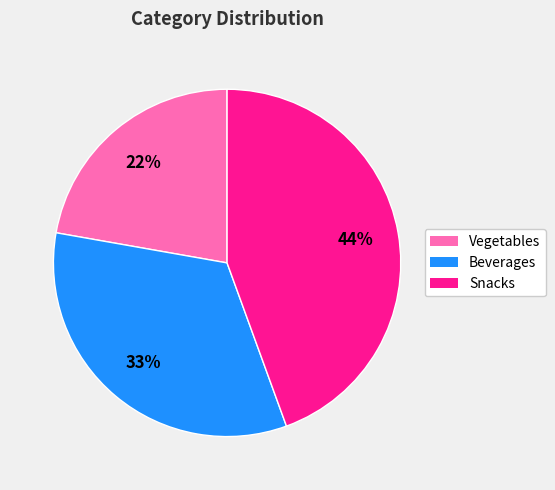

Rank the categories by value from lowest to highest.

Vegetables, Beverages, Snacks